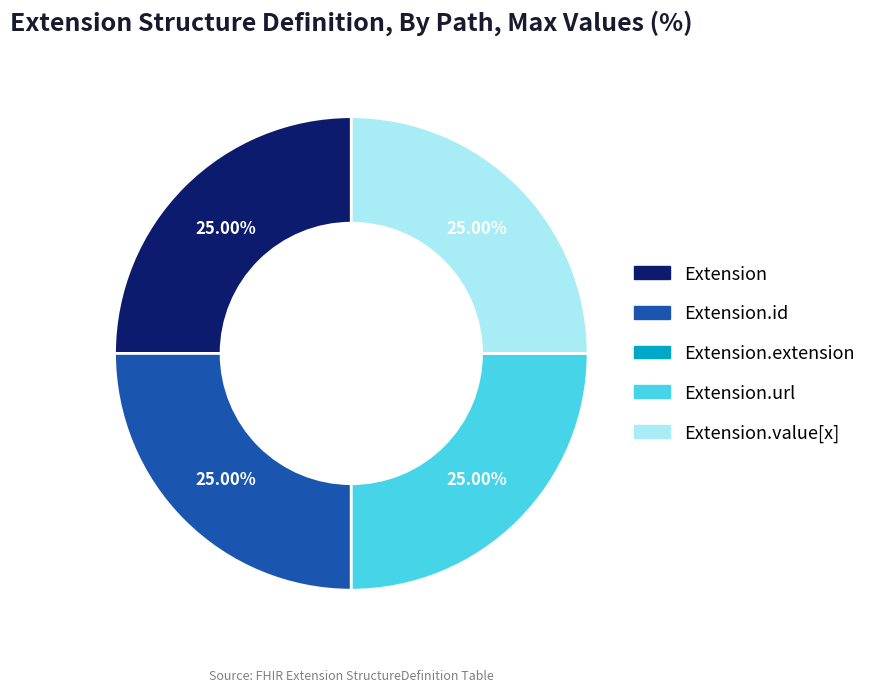

What is the ratio of the value at Extension.value[x] to the value at Extension.url?

1.0